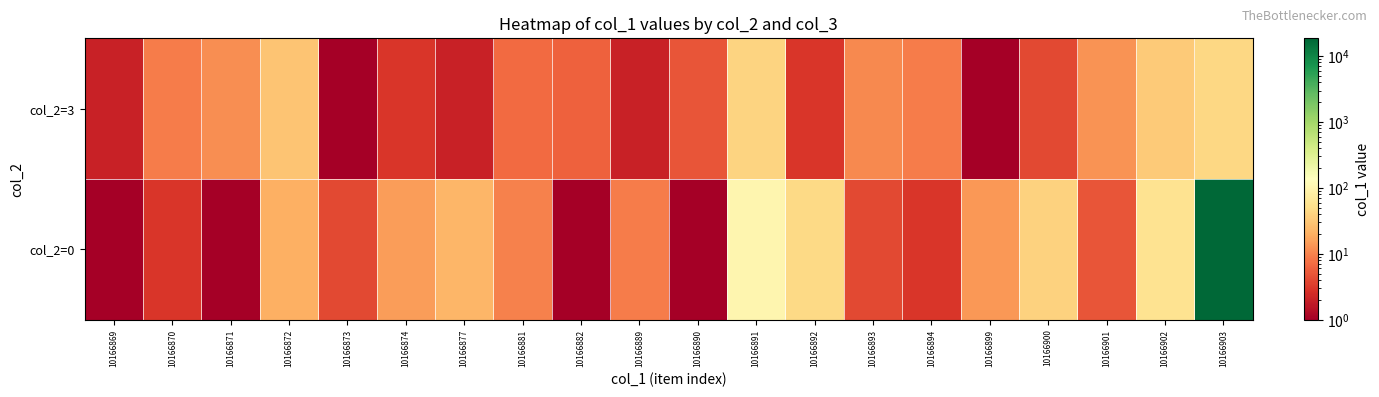

What is the spread (max minus min) of values at 10166890?

4